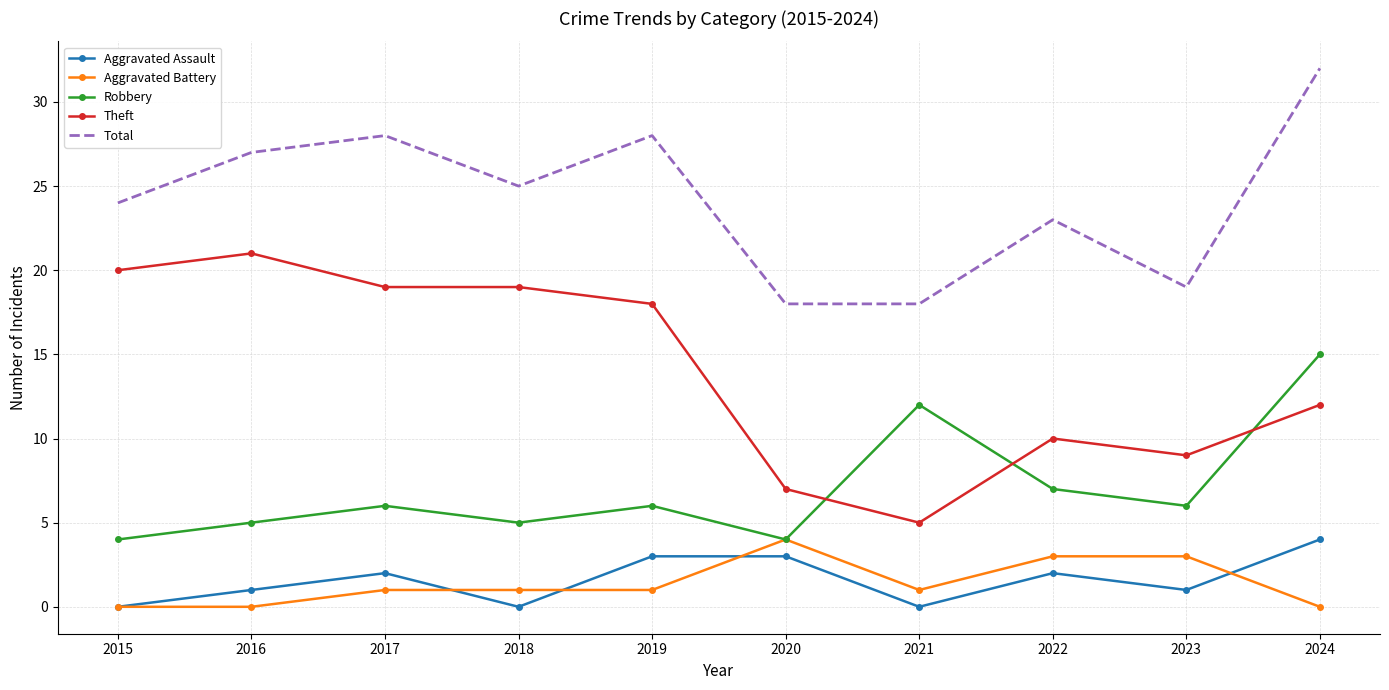

Reading left to right, extract all data points from this chart.

Aggravated Assault: 0	1	2	0	3	3	0	2	1	4
Aggravated Battery: 0	0	1	1	1	4	1	3	3	0
Robbery: 4	5	6	5	6	4	12	7	6	15
Theft: 20	21	19	19	18	7	5	10	9	12
Total: 24	27	28	25	28	18	18	23	19	32